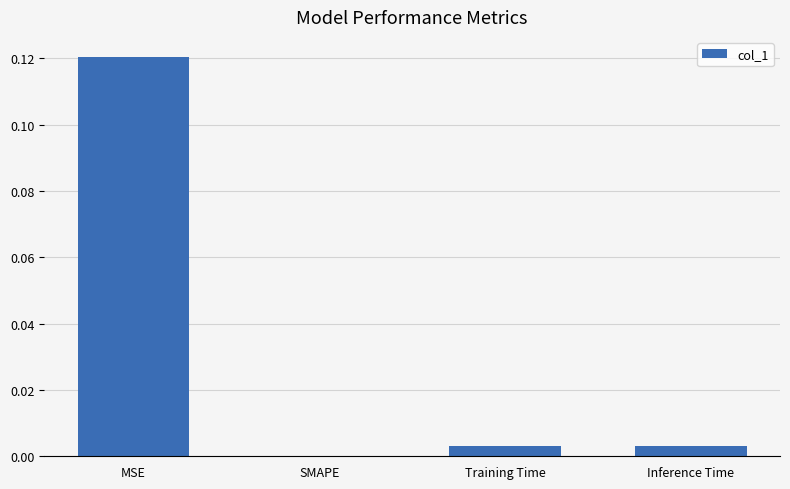

Which label corresponds to the largest value in the chart?

MSE